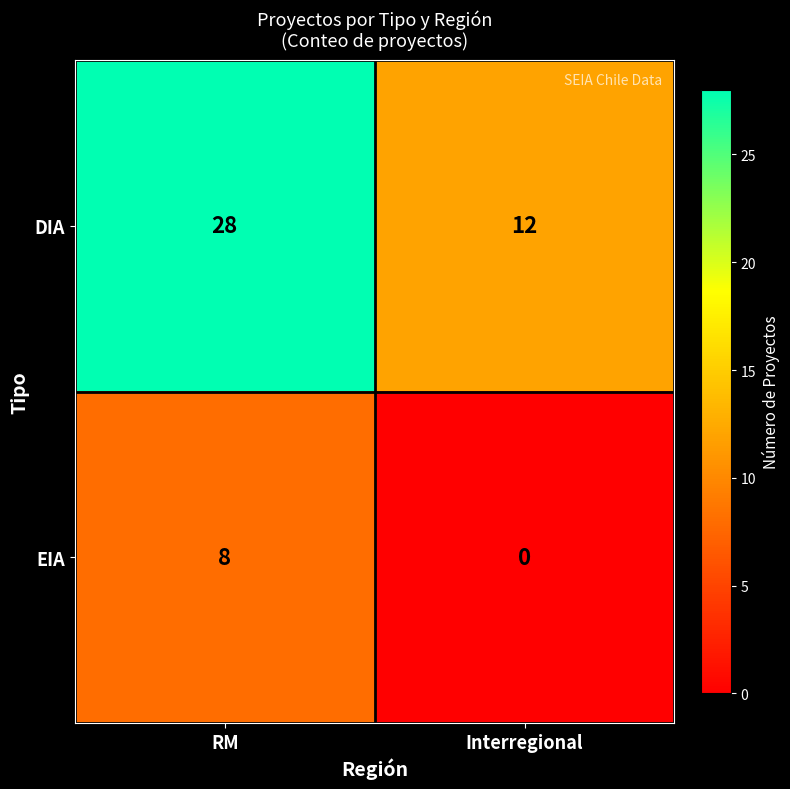

Is the value of DIA at Interregional greater than the value of EIA at Interregional?

Yes